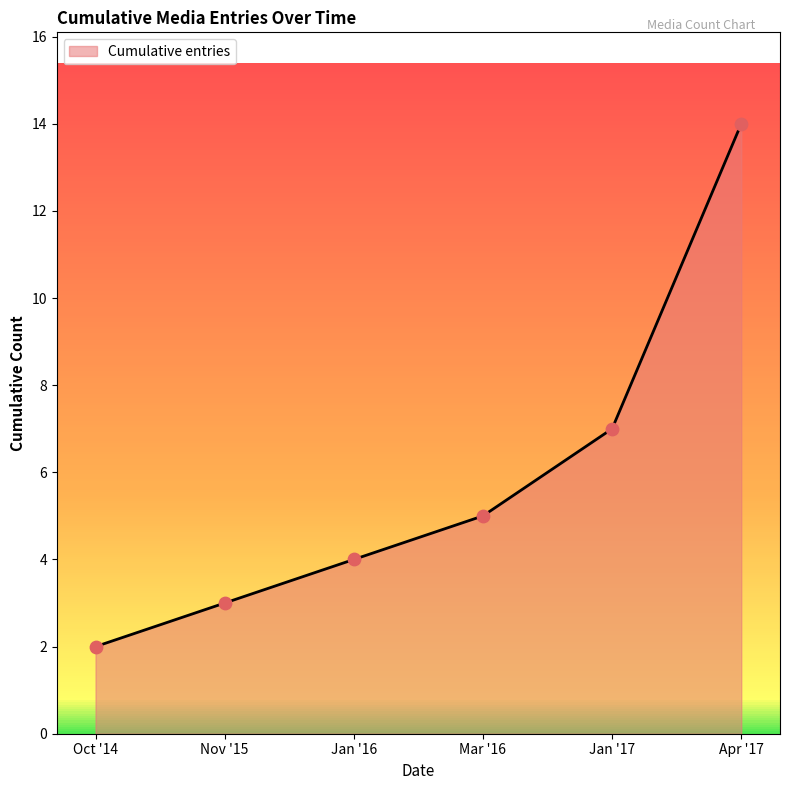

Between Apr '17 and Mar '16, which is larger?

Apr '17